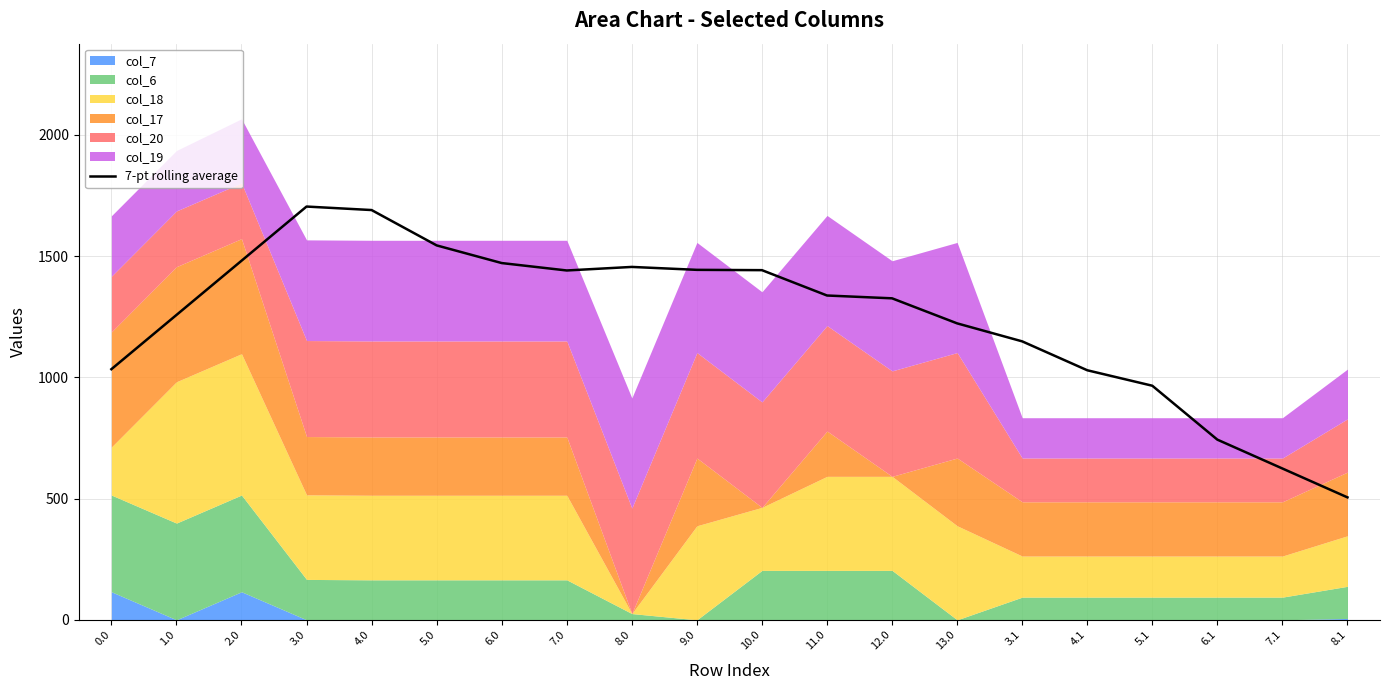

Where is the first local maximum?

3.0